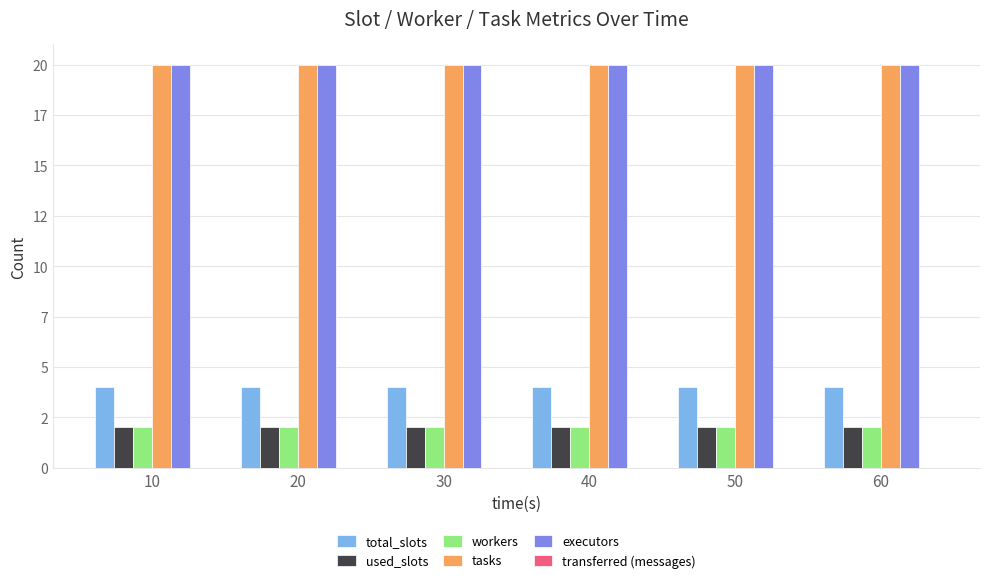

Does the chart contain stacked bars?

No